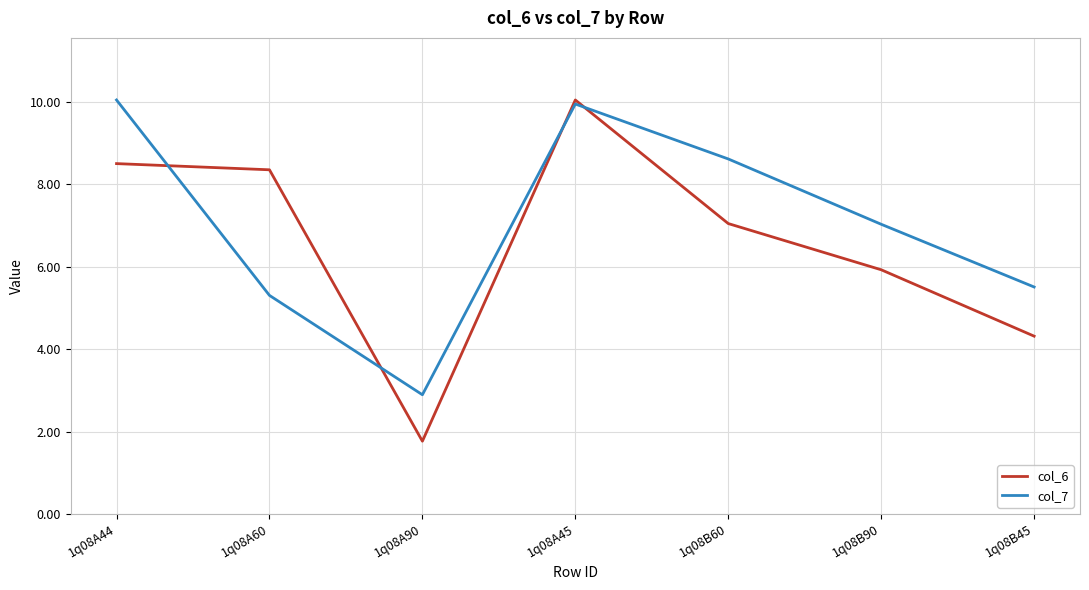

Which category has the highest value in the col_6 series?

1q08A45